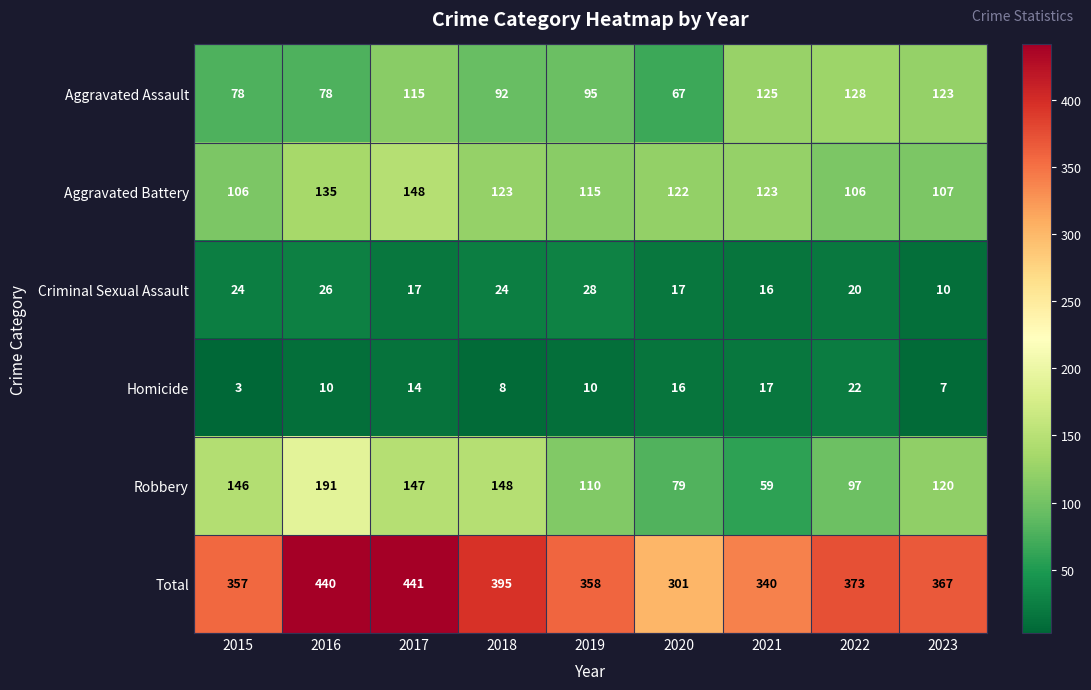

What is the difference between the maximum and second lowest values in the Robbery series?

112